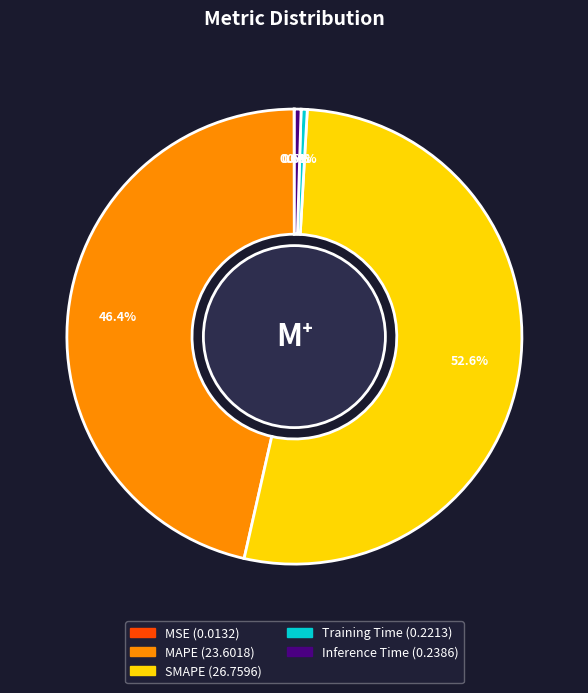

What is the largest slice in the pie chart?

SMAPE